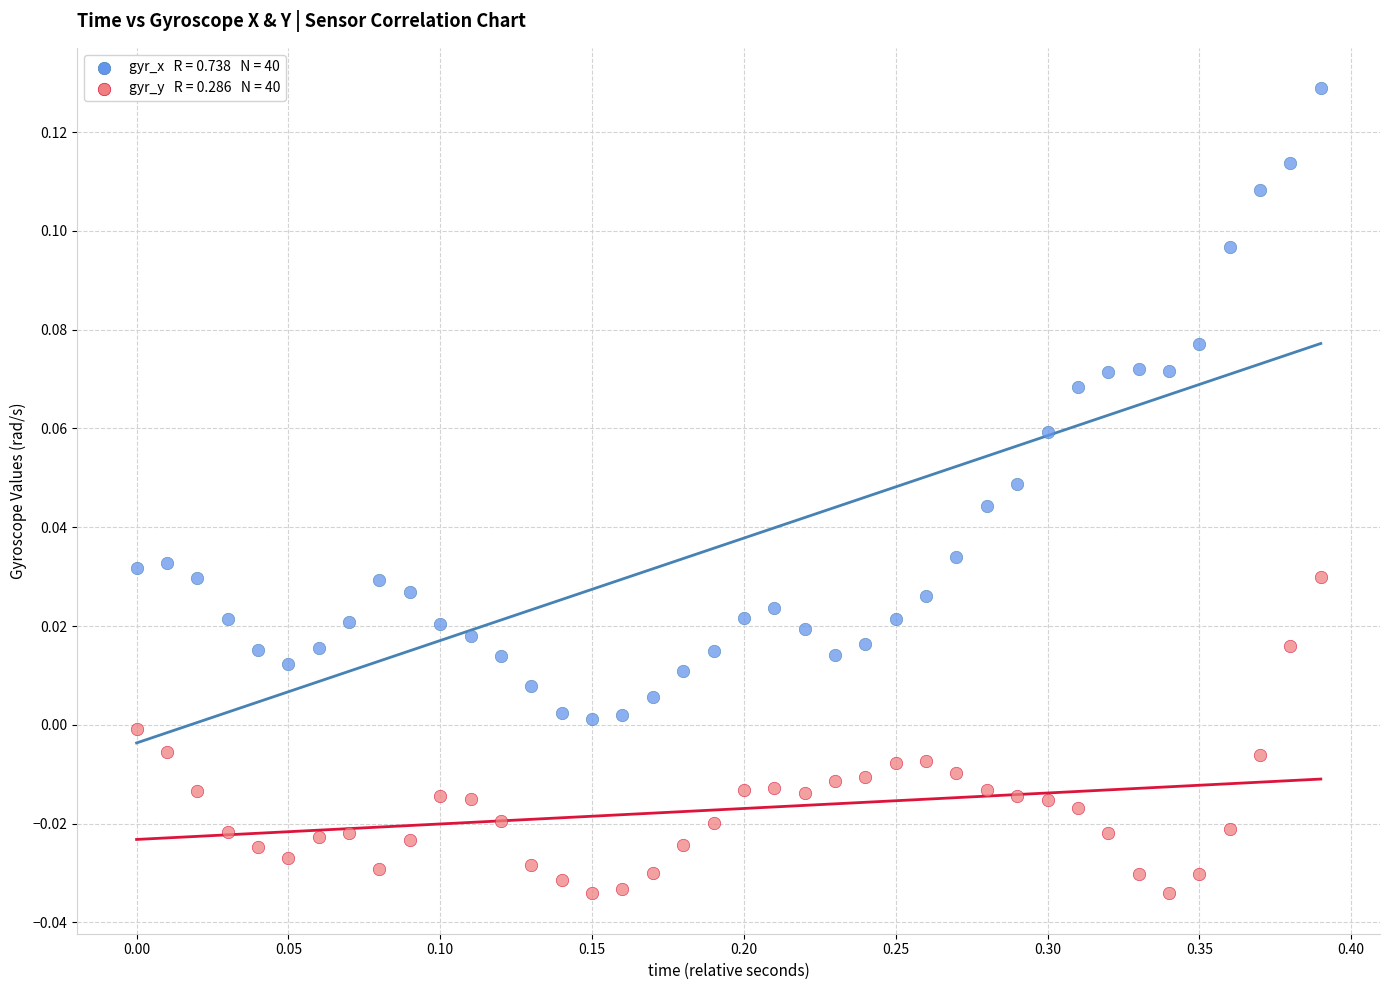

Across all data points, what is the range of X values (max minus min)?

0.4